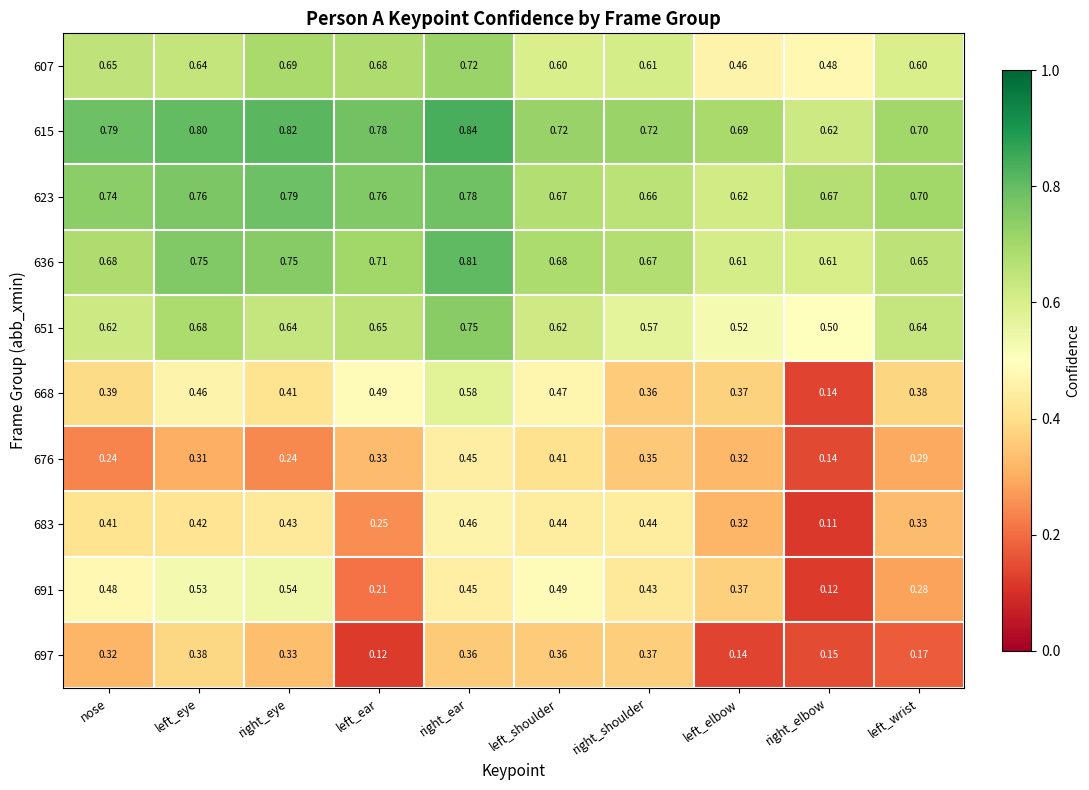

At which label is 683 closest to 0?

right_elbow